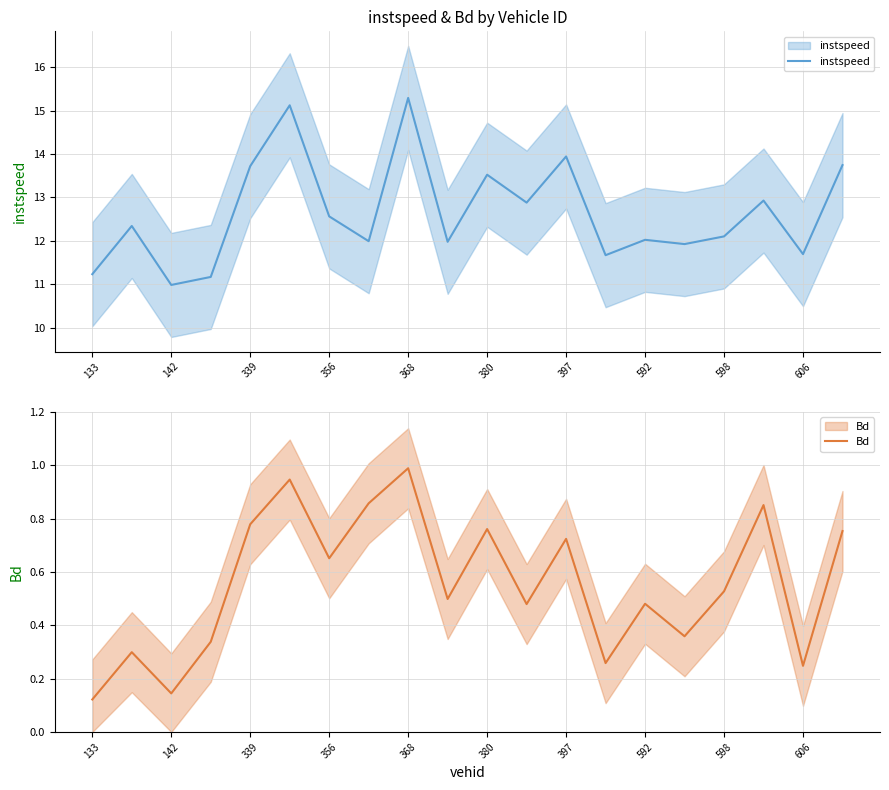

True or false: instspeed and Bd cross at least once.

False